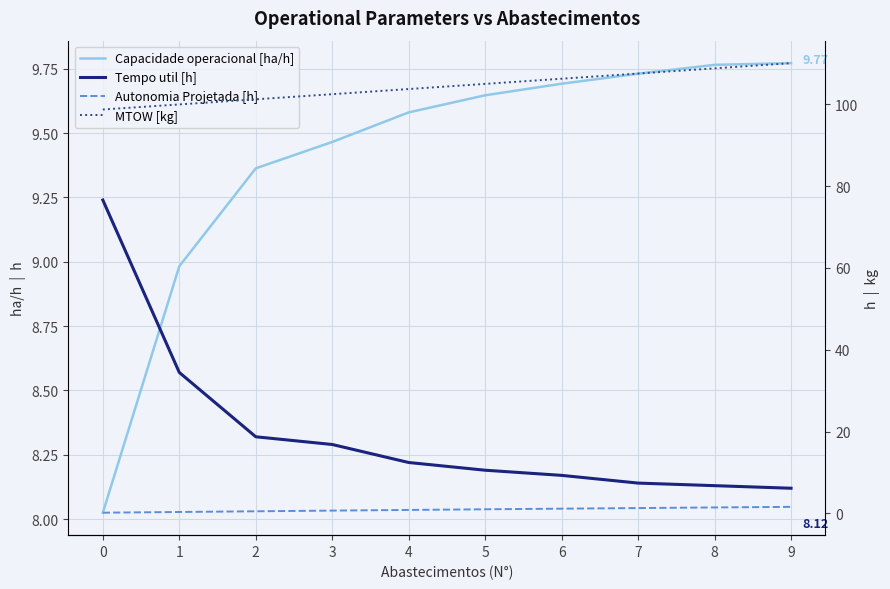

Which series has the widest spread of values?

MTOW [kg]